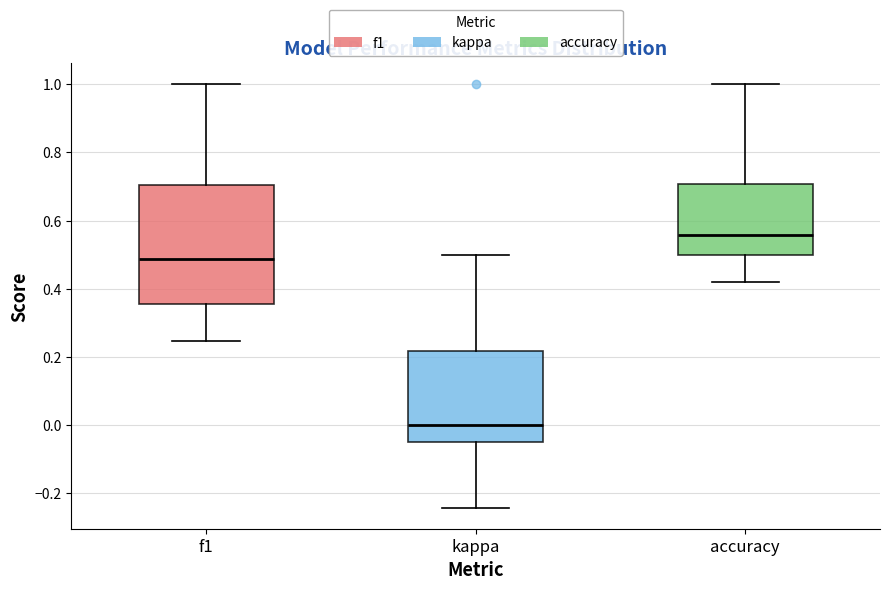

Where does the lower whisker of the box for f1 end on the y-axis? The values are not printed on the chart, so give them approximately, as read against the axis.

0.24